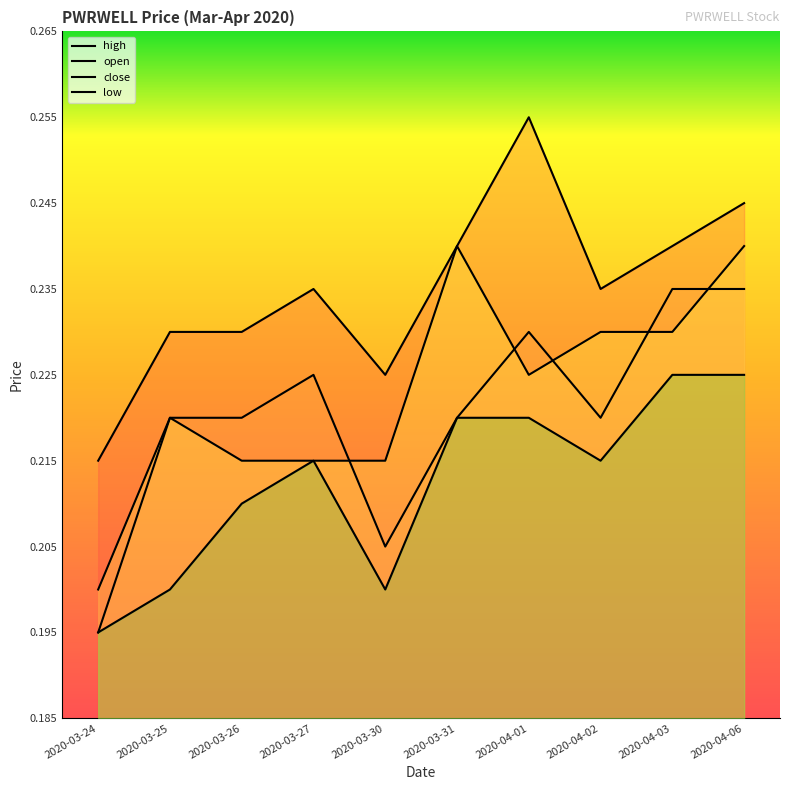

Is the value of low at 2020-04-01 greater than the value of open at 2020-03-25?

No